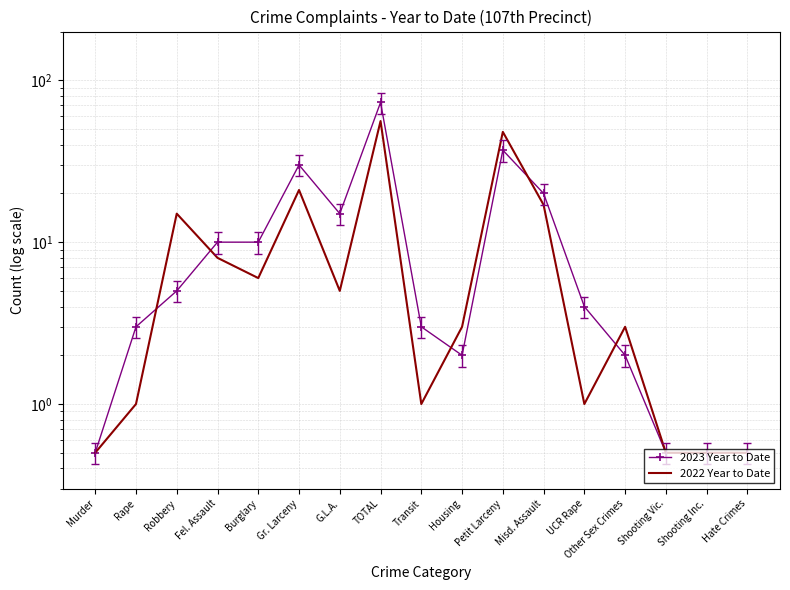

Reading left to right, list all the values displayed in this chart.

2023 Year to Date: 0.5	3.0	5.0	10.0	10.0	30.0	15.0	73.0	3.0	2.0	37.0	20.0	4.0	2.0	0.5	0.5	0.5
2022 Year to Date: 0.5	1.0	15.0	8.0	6.0	21.0	5.0	56.0	1.0	3.0	48.0	17.0	1.0	3.0	0.5	0.5	0.5